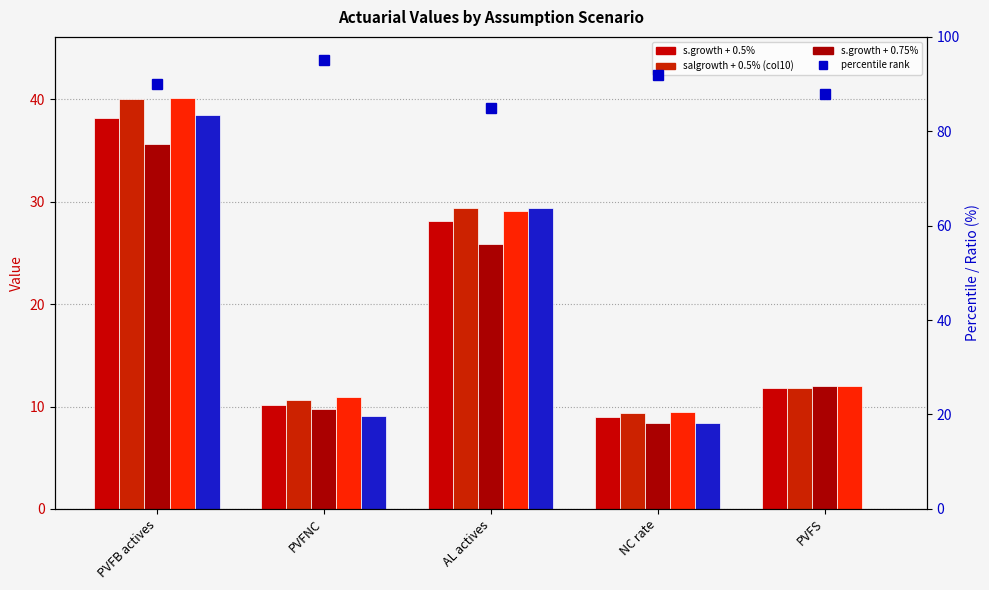

What is the label of the 4th bar from the right?

PVFNC